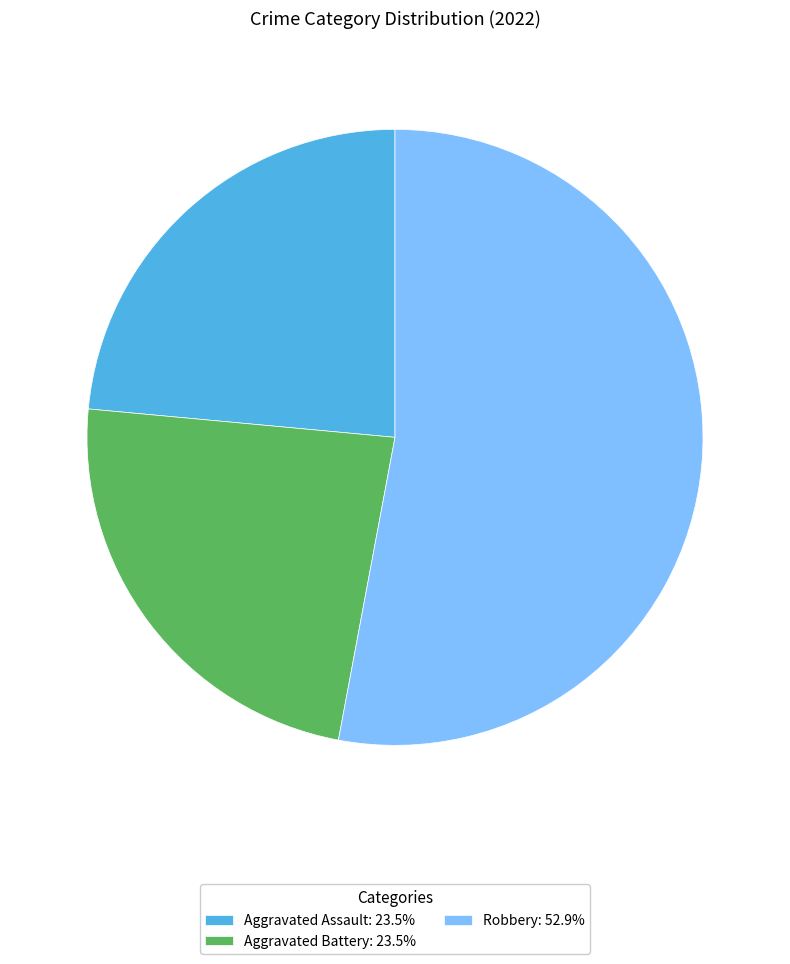

Combined, do Robbery: 52.9% and Aggravated Battery: 23.5% account for over 50%?

Yes